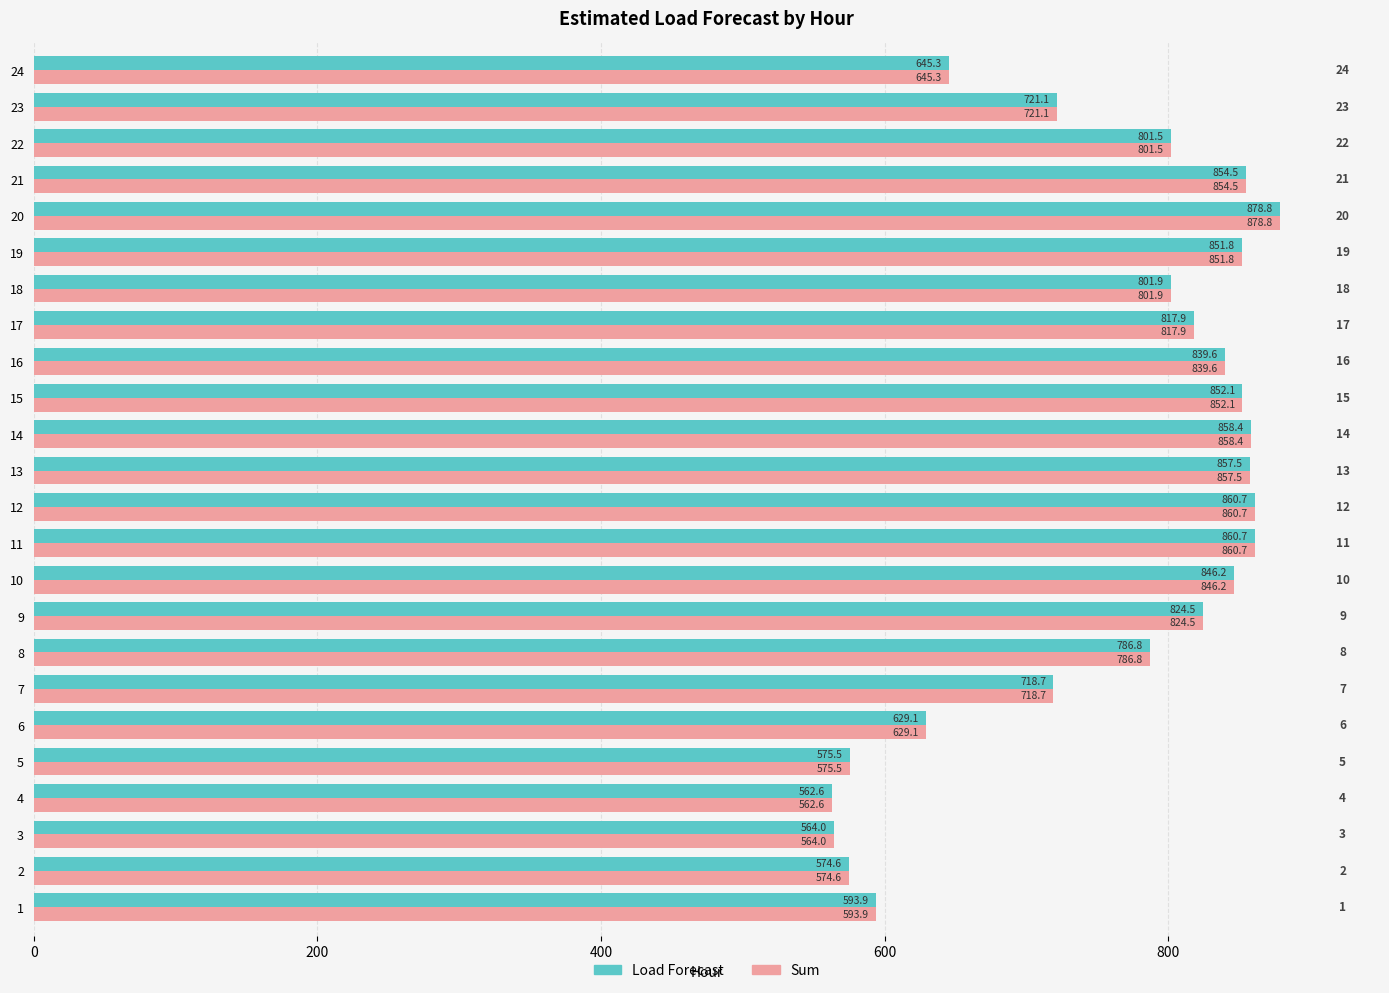

What is the average value of the Sum series?

757.4